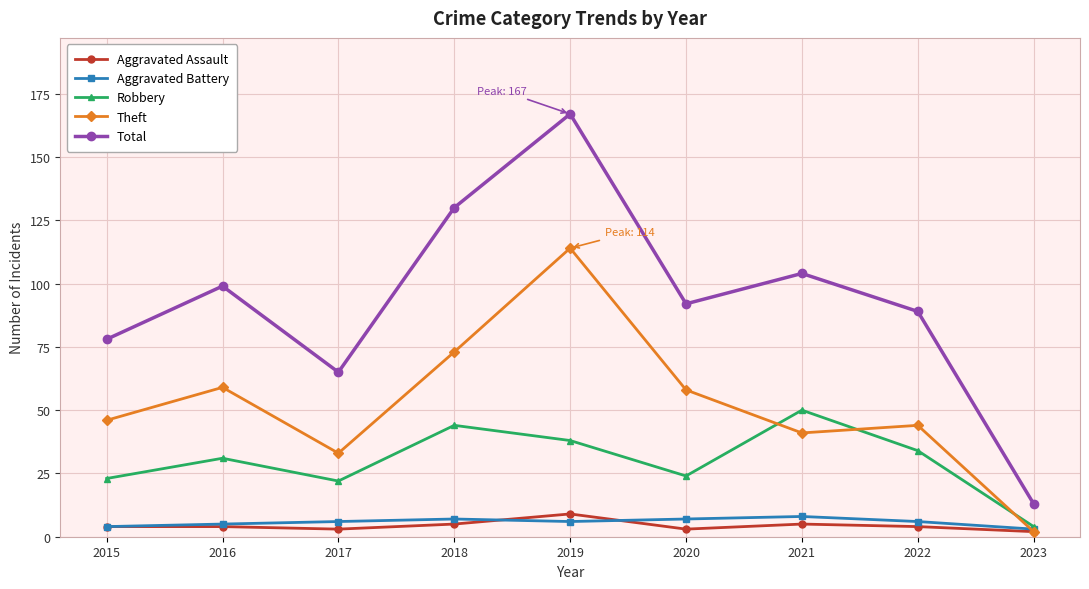

How many values in the Robbery series are below 31?

4